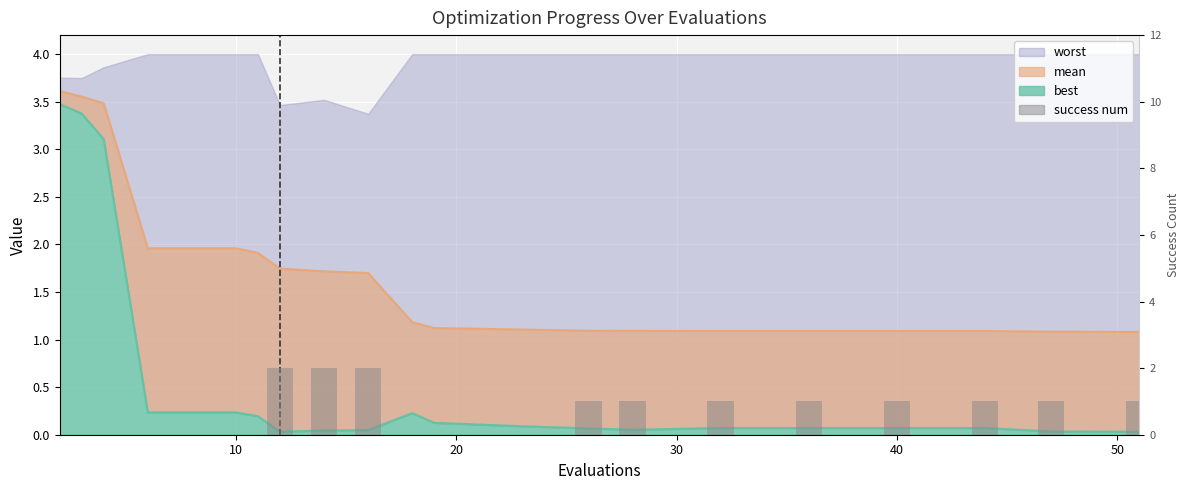

Are the bars horizontal?

No